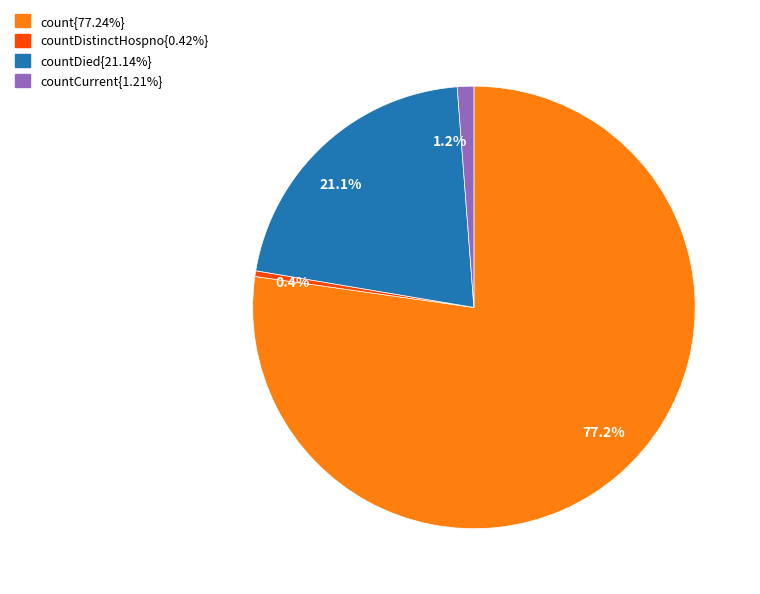

Rank the categories by value from lowest to highest.

0.4%, 1.2%, 21.1%, 77.2%